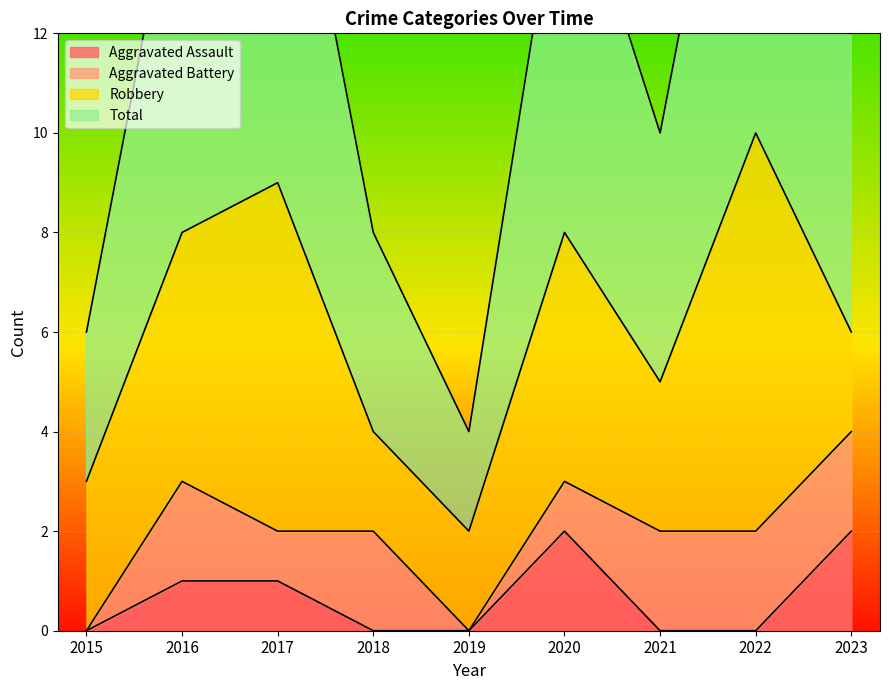

The Aggravated Assault series shows 1 at 2016. True or false?

True